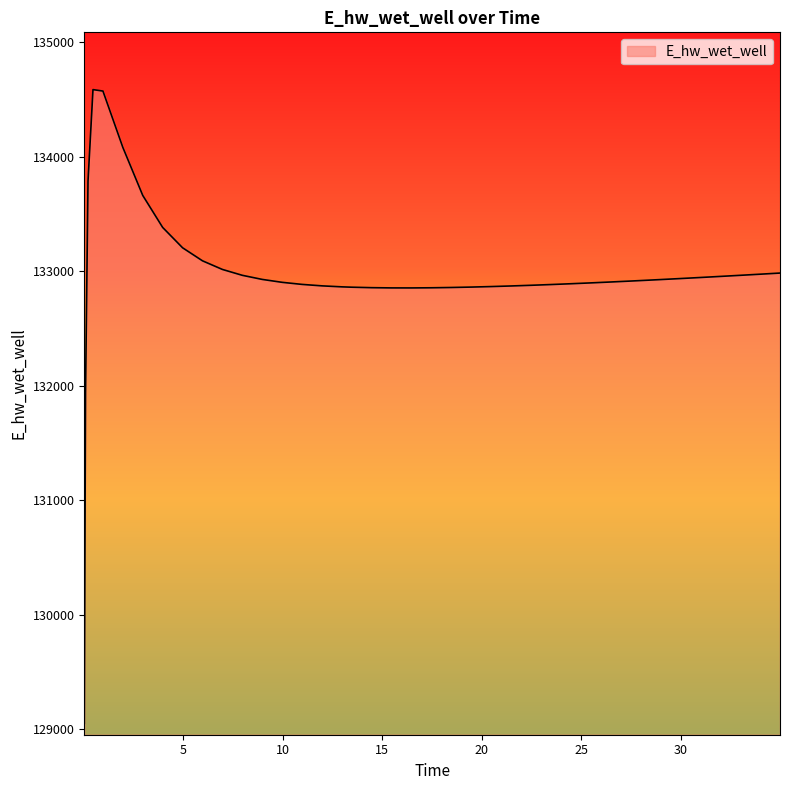

What is the smallest value displayed?

129054.3